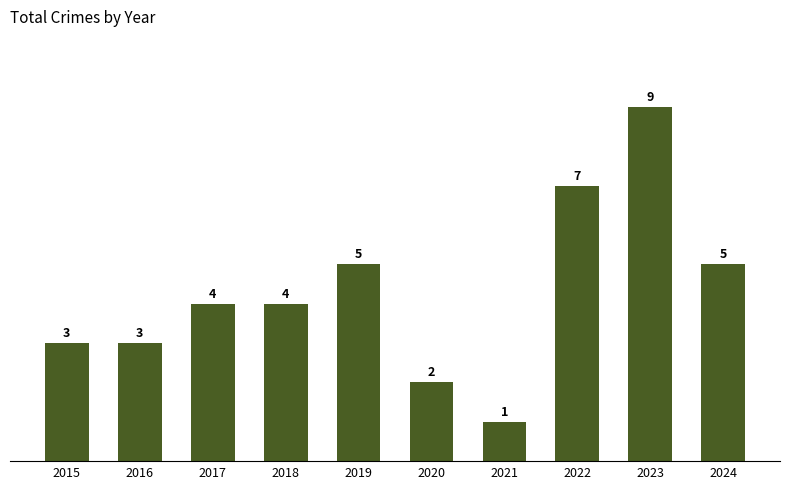

Is it true that the value at 2016 is 3?

True